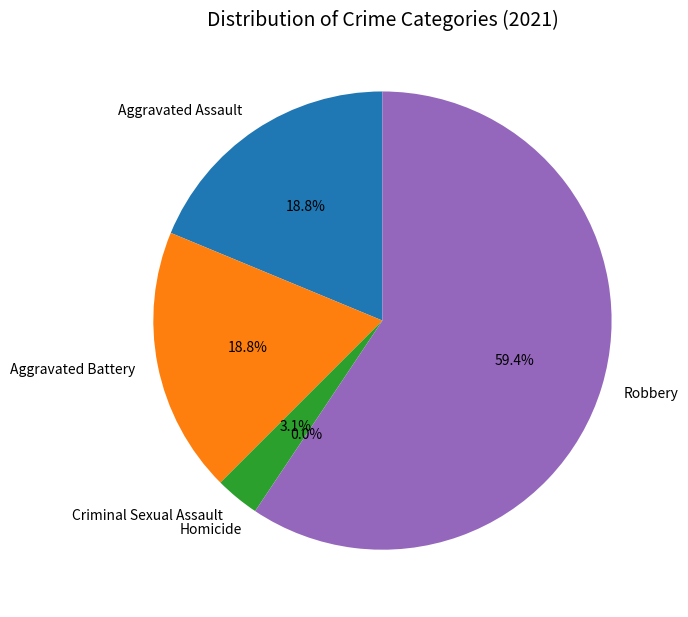

What percentage is NOT represented by Homicide?

100.0%